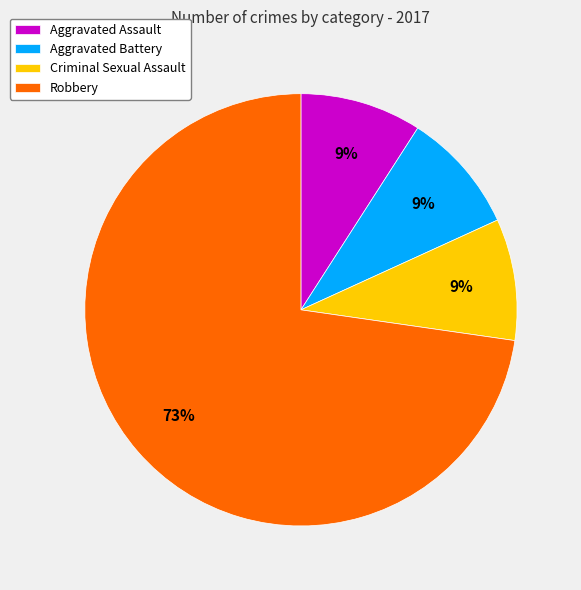

What is the largest slice in the pie chart?

Robbery